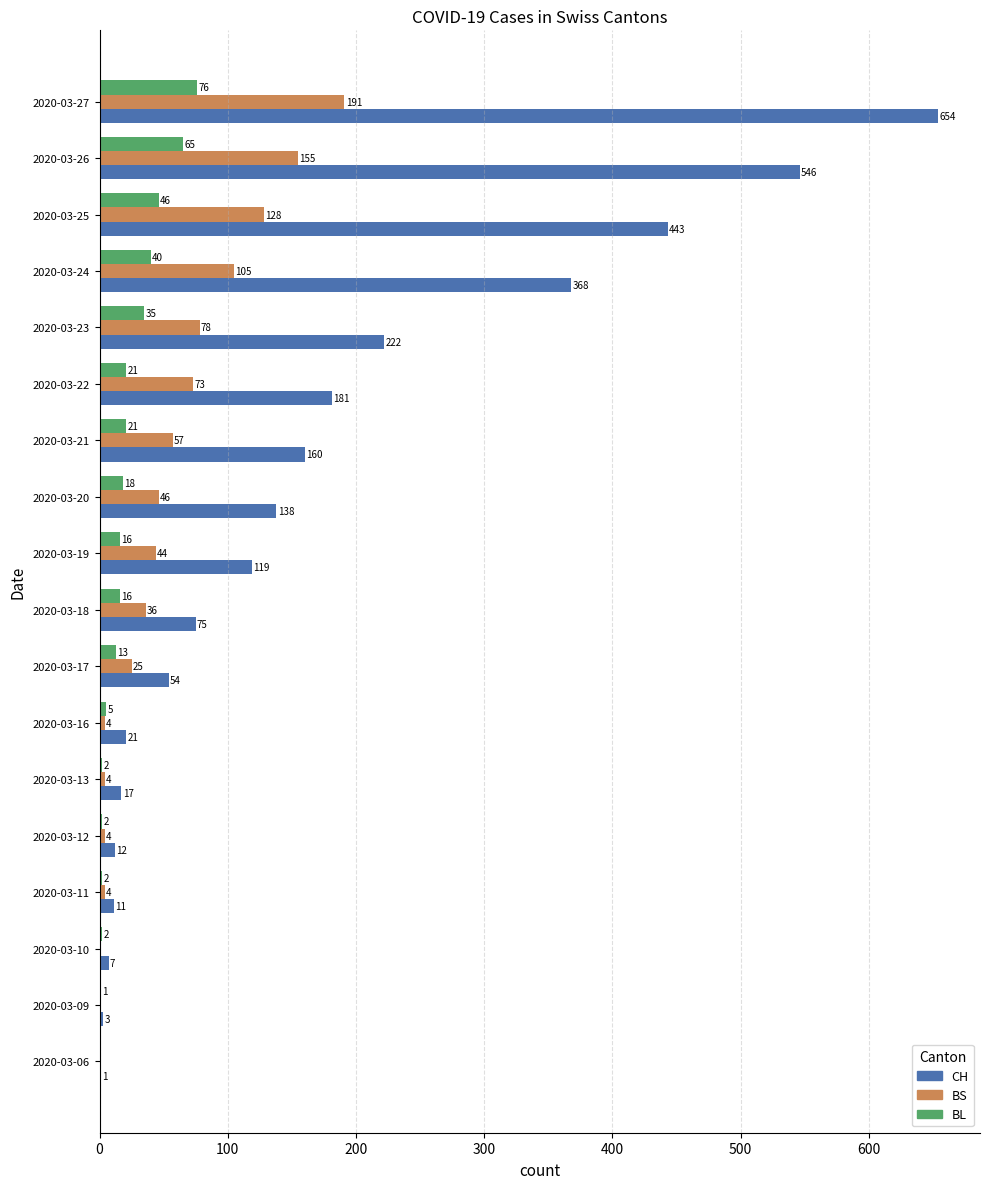

Between 2020-03-06 and 2020-03-24, which series saw the biggest shift?

CH